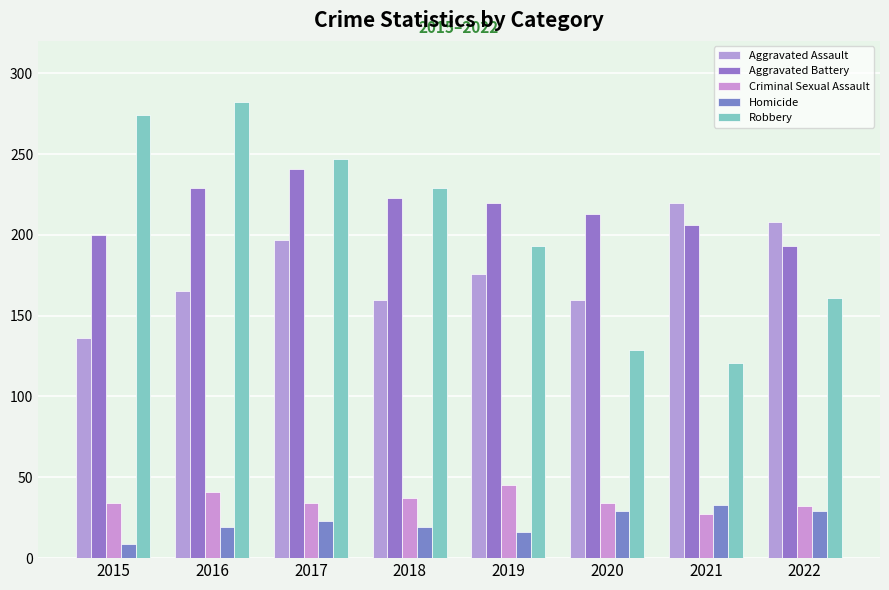

What is the sum of all Aggravated Assault values?

1422